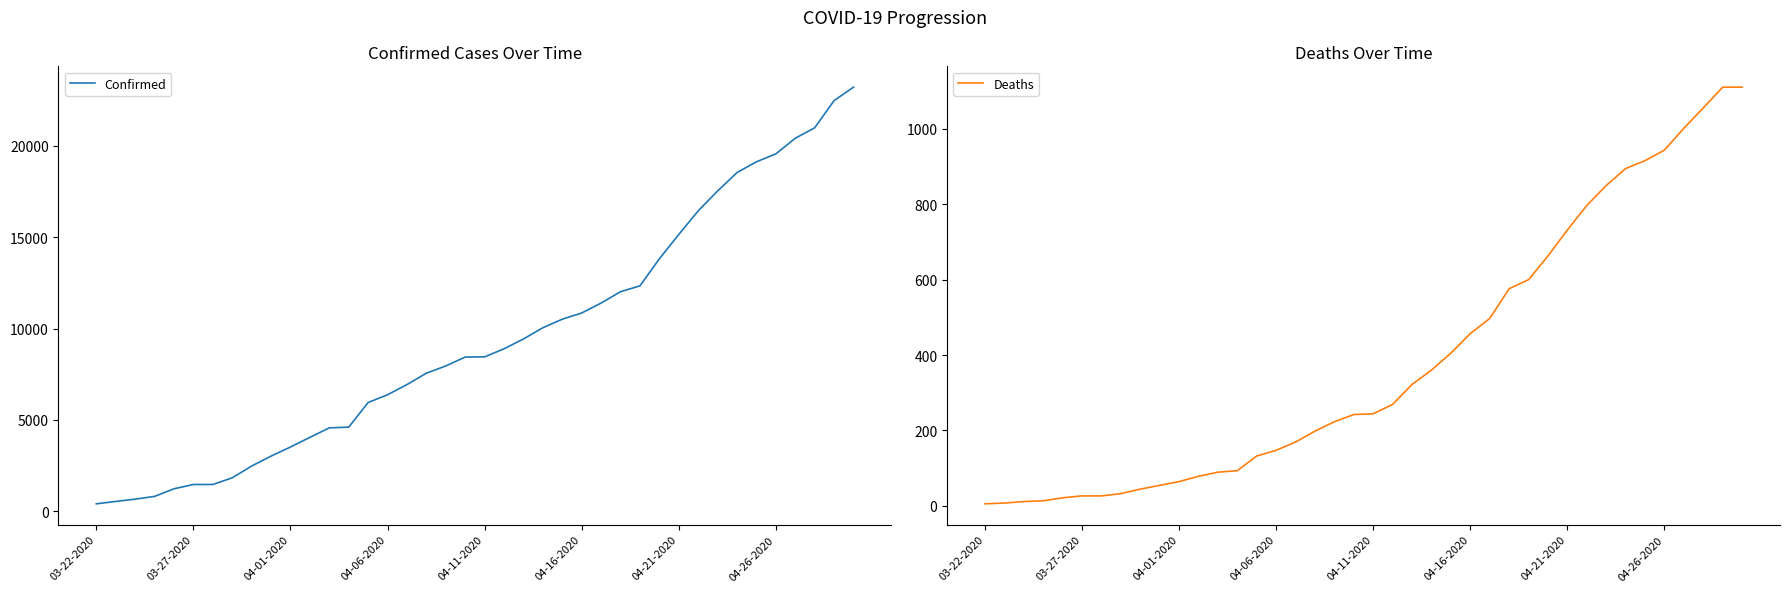

Which category has the lowest value in the Confirmed series?

03-22-2020